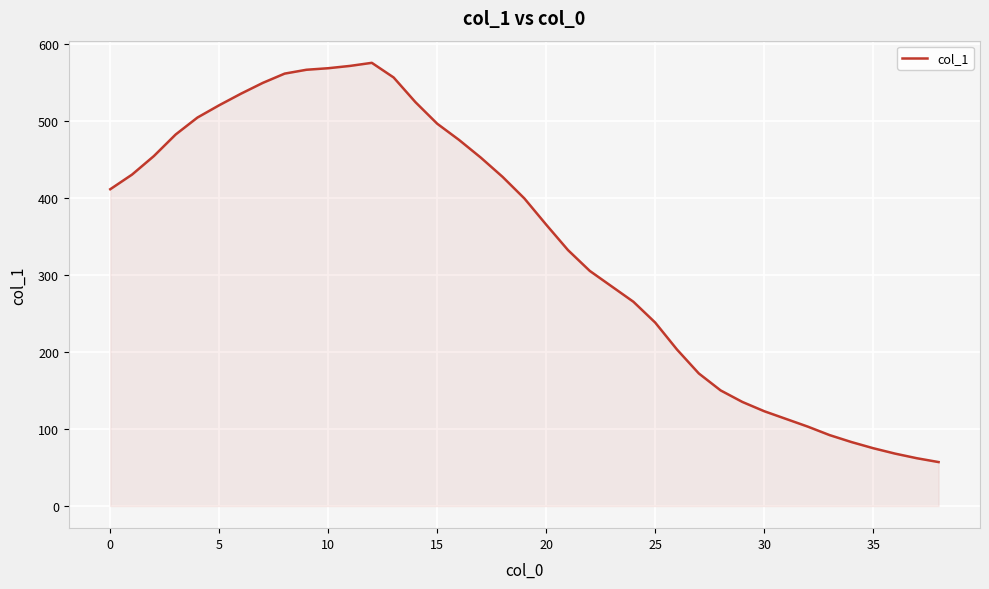

What is the smallest value displayed?

57